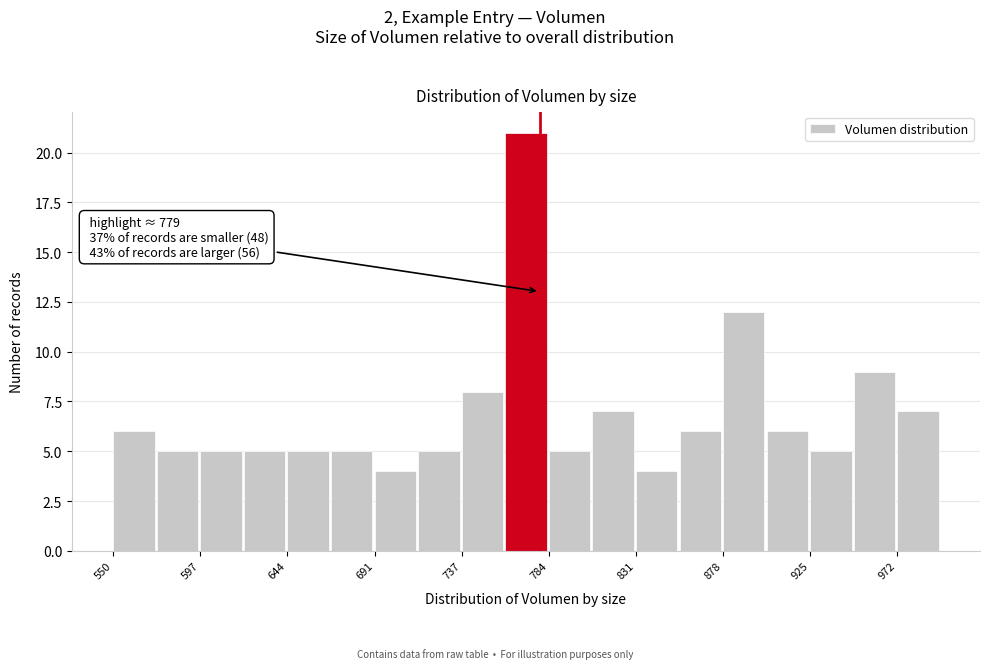

Which range on the x-axis has the tallest bar?

760 to 785